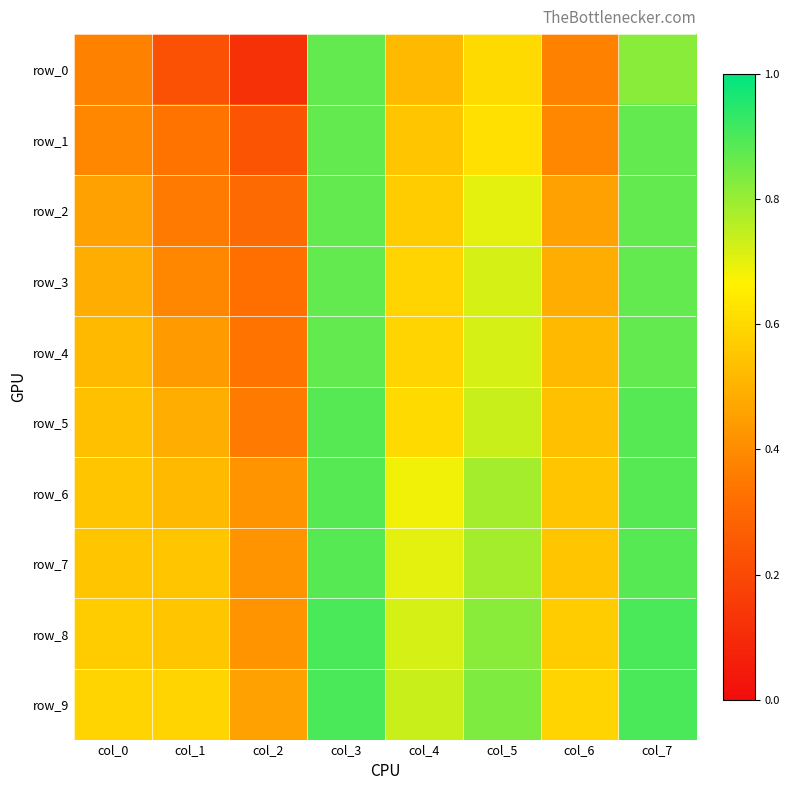

Is it true that row_7 equals 0.7 at col_4?

True